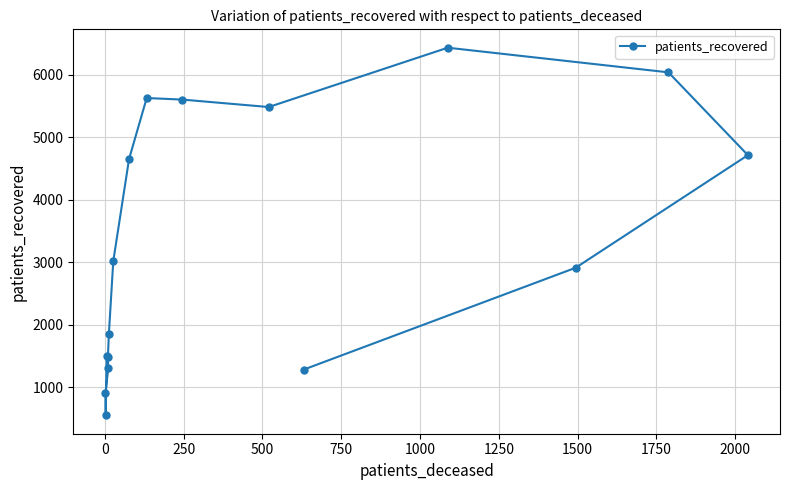

What is the value of the 6th point from the left?

1852